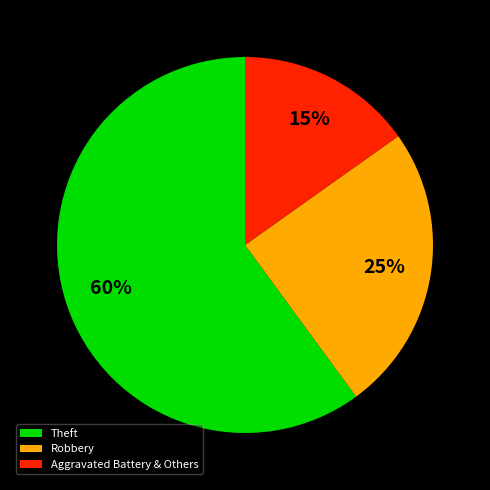

True or false: Theft accounts for 60% of the total.

True